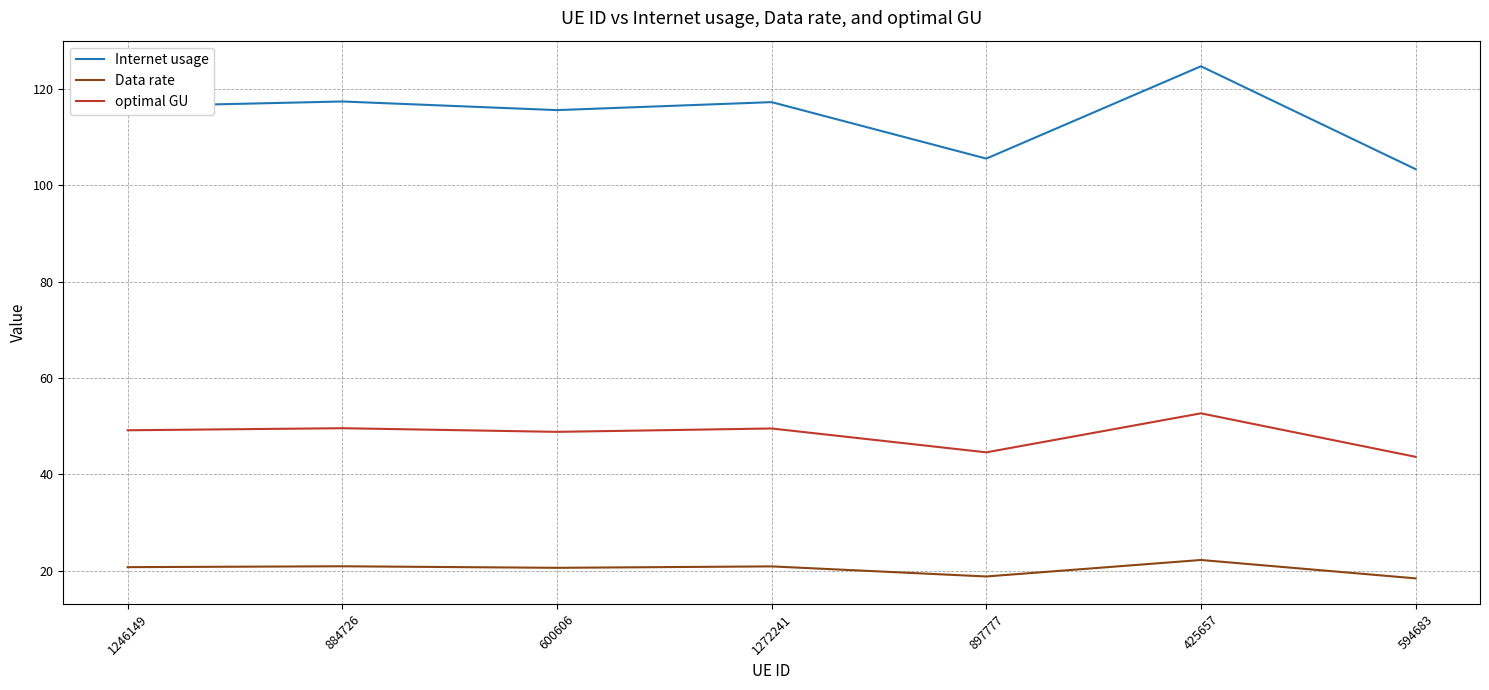

List the series in order of their overall mean, lowest first.

Data rate, optimal GU, Internet usage